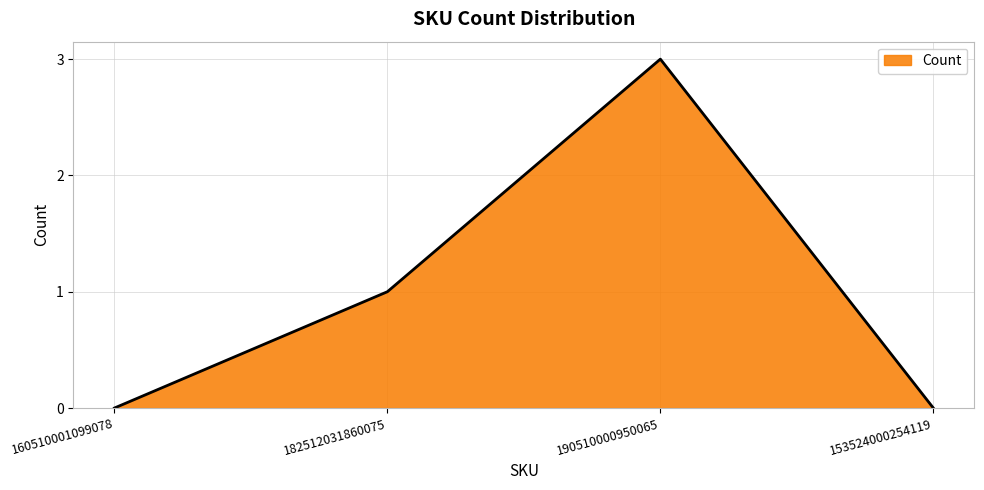

At which category does the chart reach its peak across all series?

190510000950065